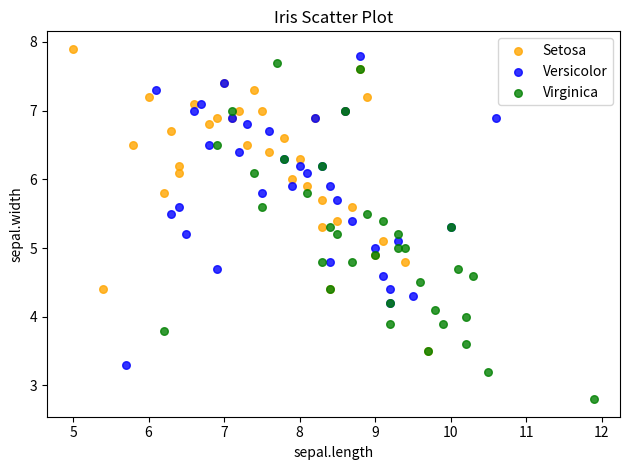

What are all the series names shown in the legend?

Setosa, Versicolor, Virginica